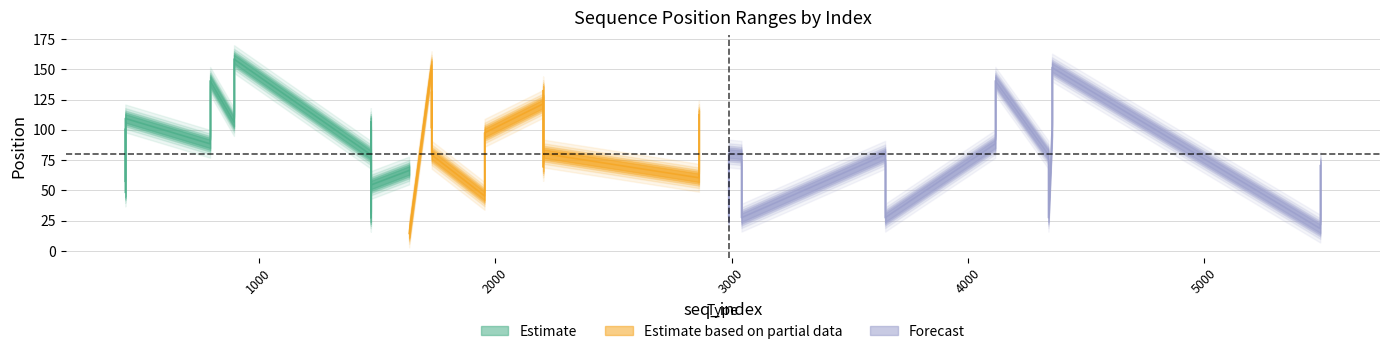

Reading right to left, list all the values displayed in this chart.

start_position: 39=137	38=85	37=128	36=76	35=150	34=98	33=63	32=11	31=137	30=85	29=76	28=24	27=103	26=51	25=109	24=57	23=76	22=24	21=155	20=103	19=76	18=24	17=118	16=66	15=129	14=77	13=97	12=45	11=106	10=54	9=67	8=15	7=76	6=24	5=148	4=96	3=77	2=25	1=94	0=42
end_position: 39=144	38=92	37=135	36=83	35=157	34=105	33=70	32=18	31=144	30=92	29=83	28=31	27=110	26=58	25=116	24=64	23=83	22=31	21=162	20=110	19=83	18=31	17=125	16=73	15=136	14=84	13=104	12=52	11=113	10=61	9=74	8=22	7=83	6=31	5=155	4=103	3=84	2=32	1=101	0=49